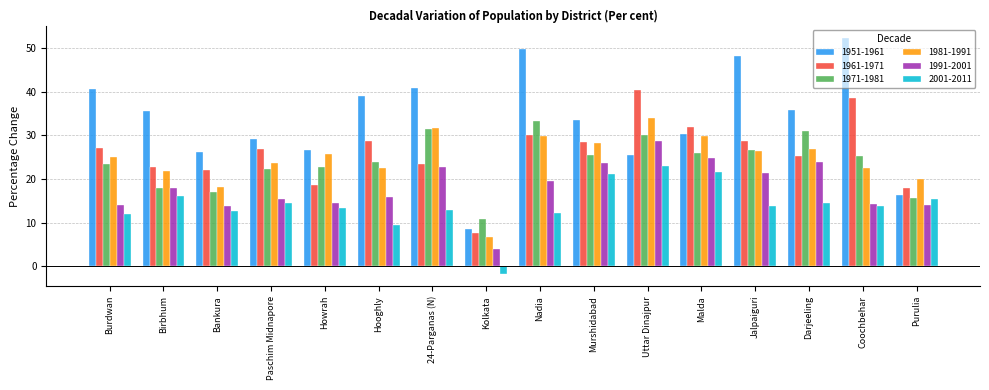

What is the total value across all series at Birbhum?

132.4